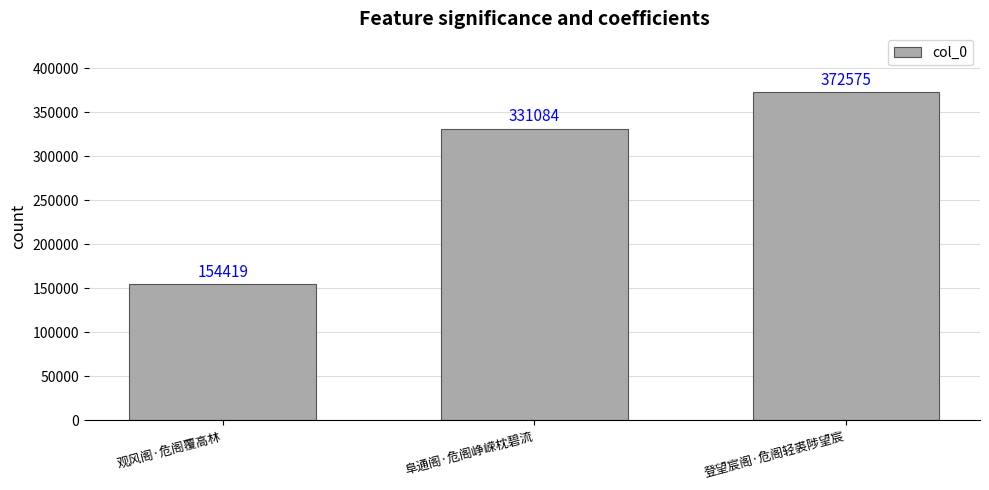

What is the label of the 1st bar from the left?

观风阁·危阁覆高林